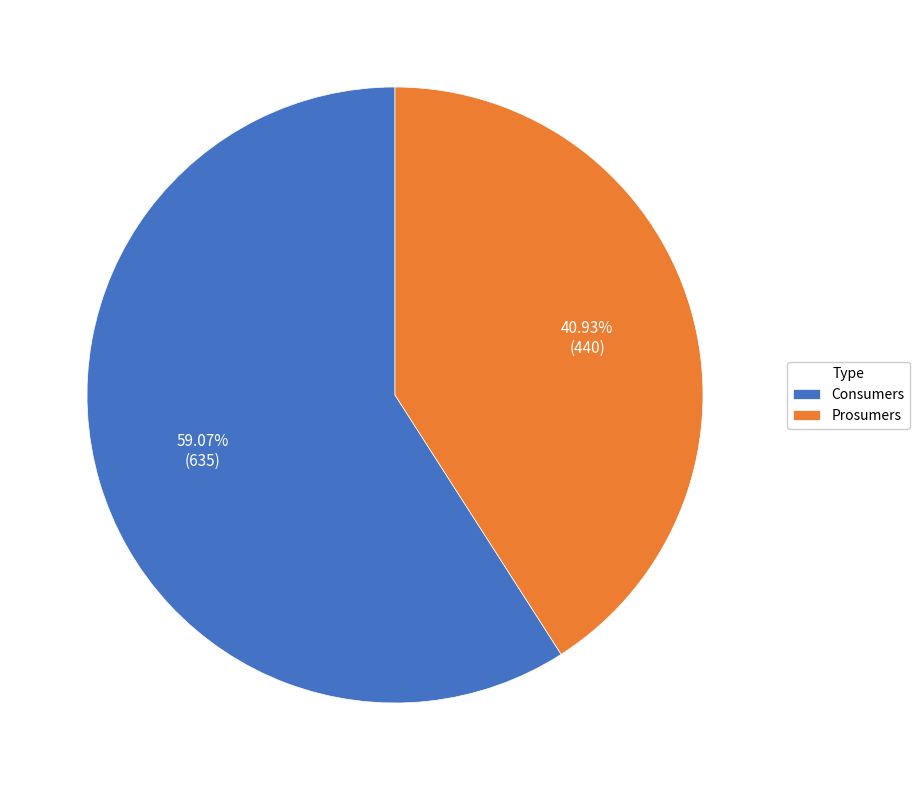

What percentage is the Prosumers slice, to the nearest percent?

41%